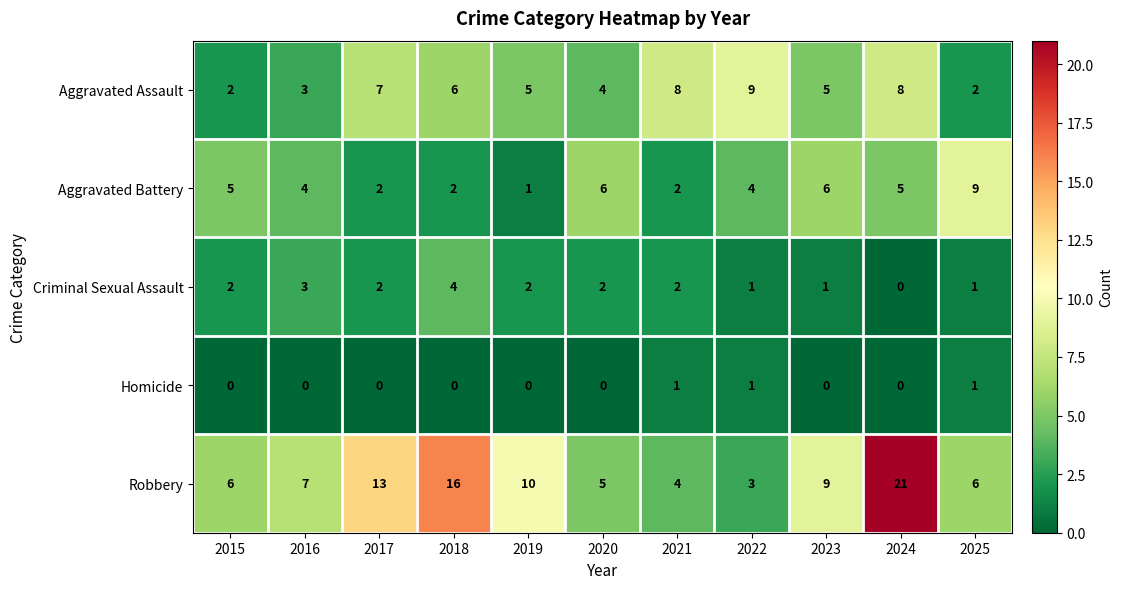

How many series are shown in this chart?

5